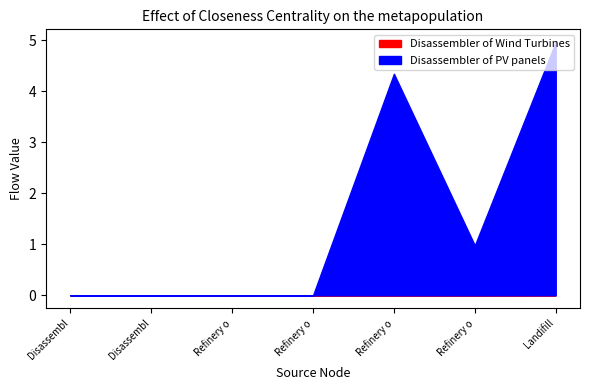

Between Refinery of Generators of Onshore Wind and Refinery of Cu in wires of WT and PV, which is larger?

Refinery of Generators of Onshore Wind